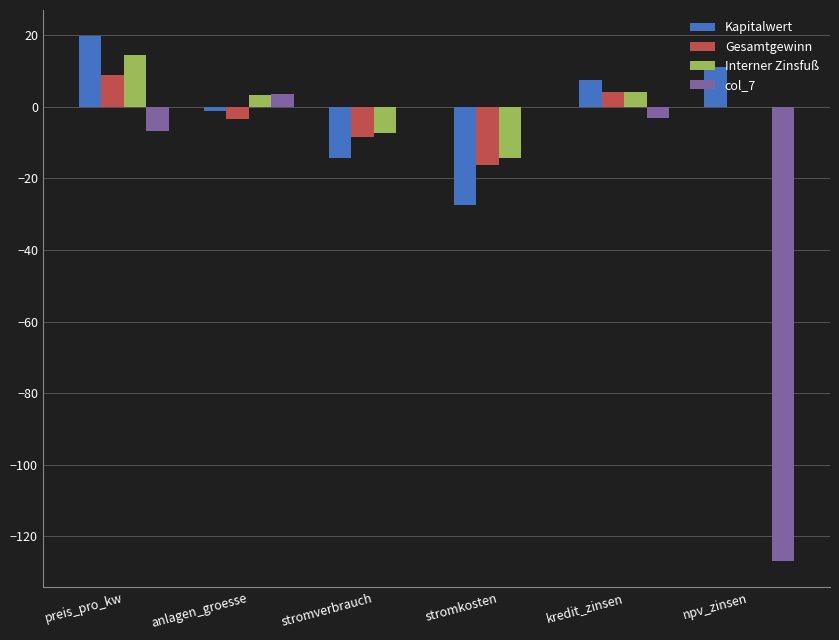

Are the bars horizontal?

No